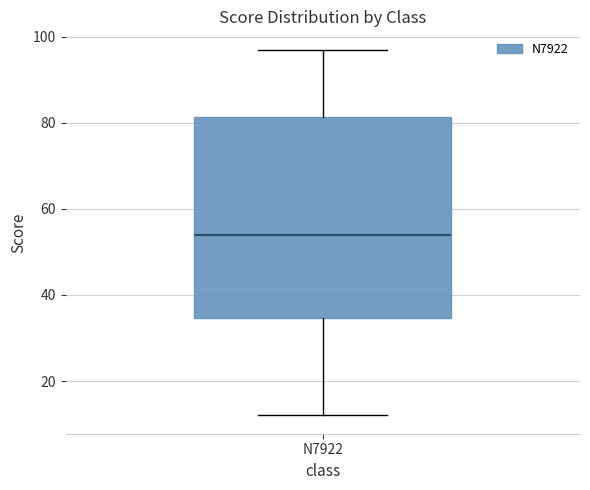

Transcribe this box plot: give where the median line is, the range the box spans, and where the two whiskers end, as read against the y-axis. The values are not printed on the chart, so give them approximately, as read against the axis.

median 54, box 34 to 82, whiskers 12 to 98